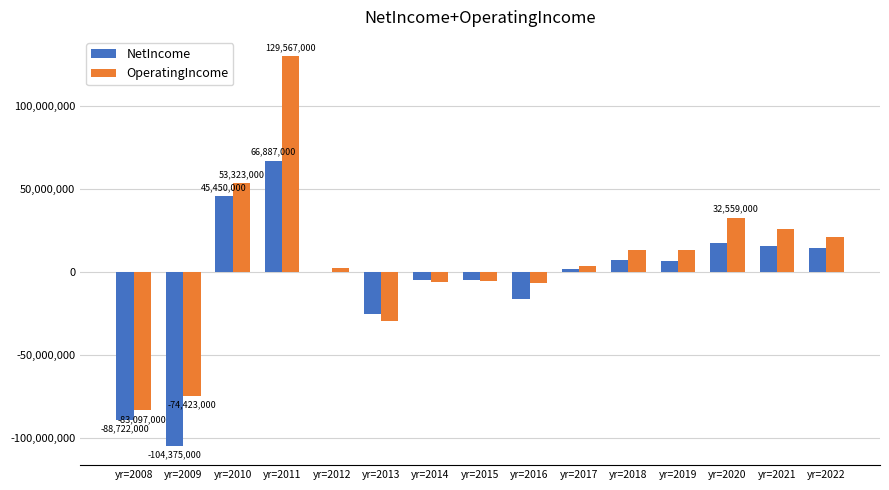

How many series are shown in this chart?

2